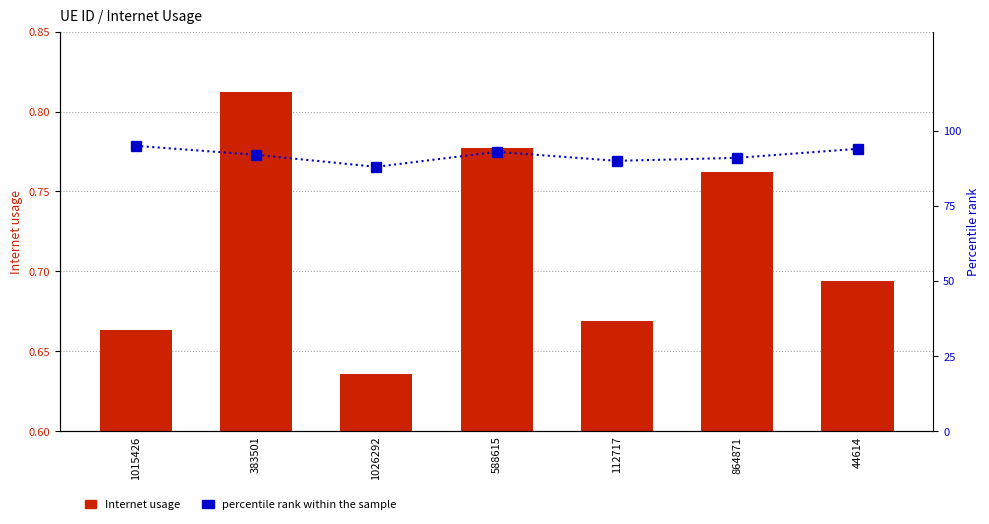

What is the label of the 2nd bar from the right?

864871